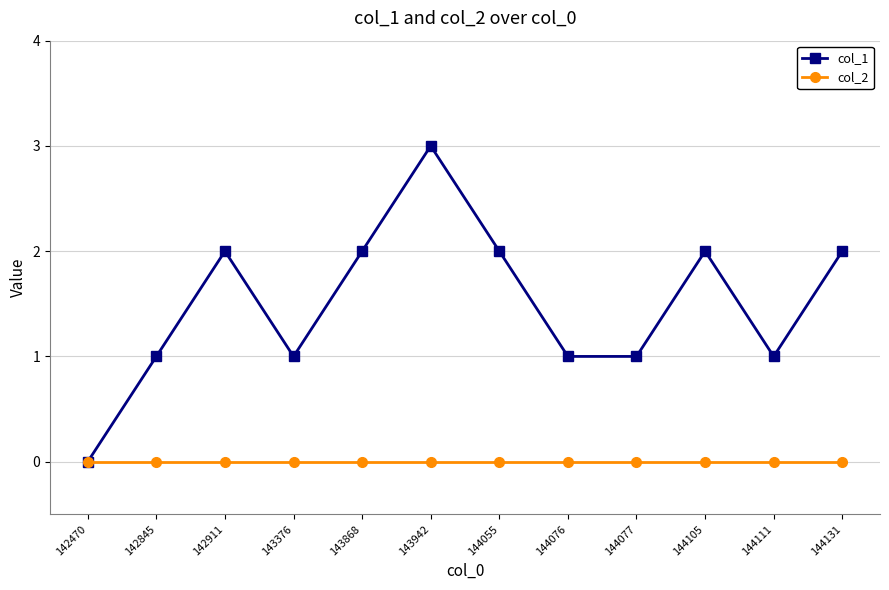

Is it true that col_2 equals 0 at 144131?

True